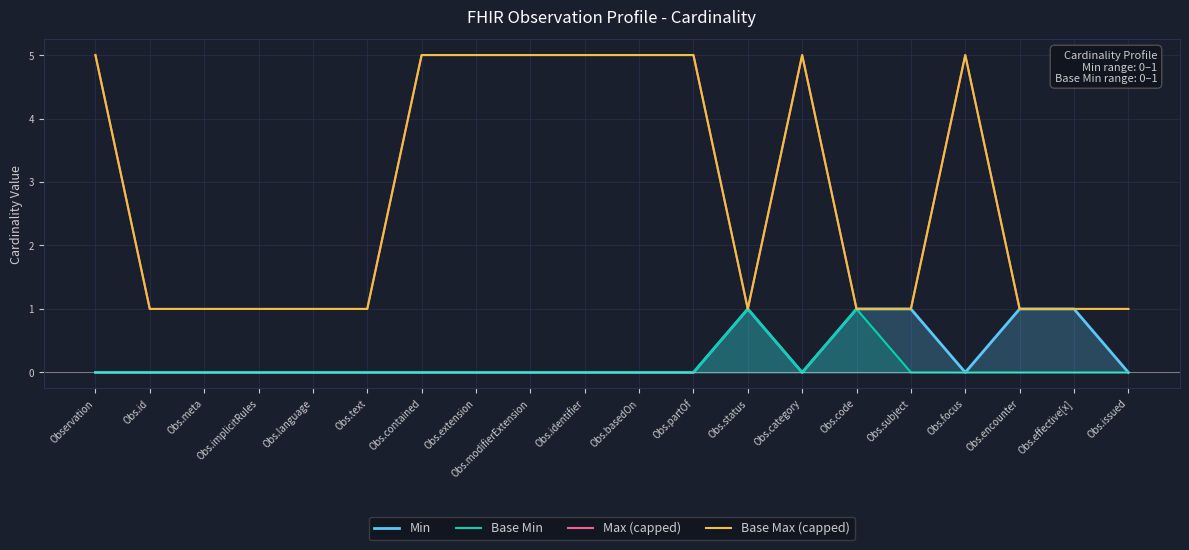

How many interior local valleys does the Min series have?

2